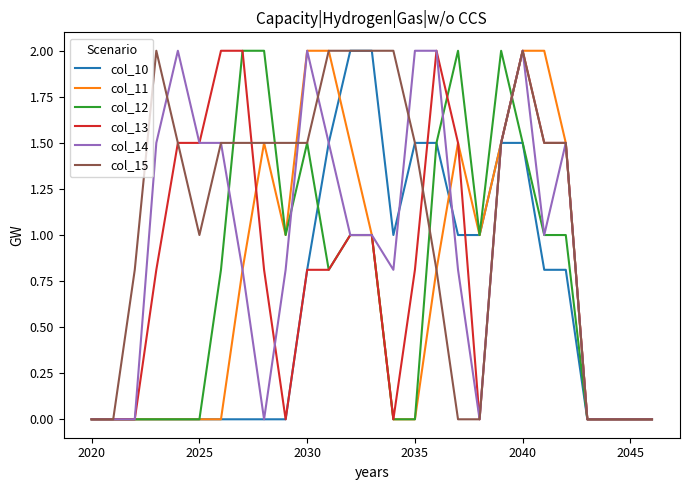

What is the maximum value for col_14?

2.0